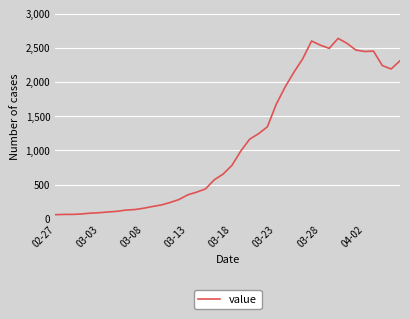

What is the minimum value shown in the chart?

61